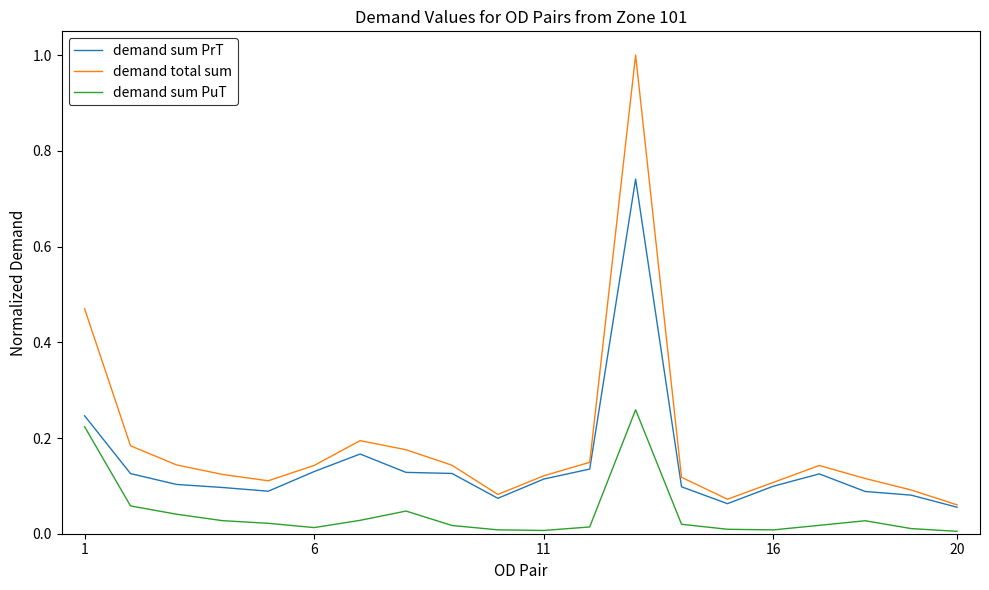

Which series has the largest total across all categories?

demand total sum